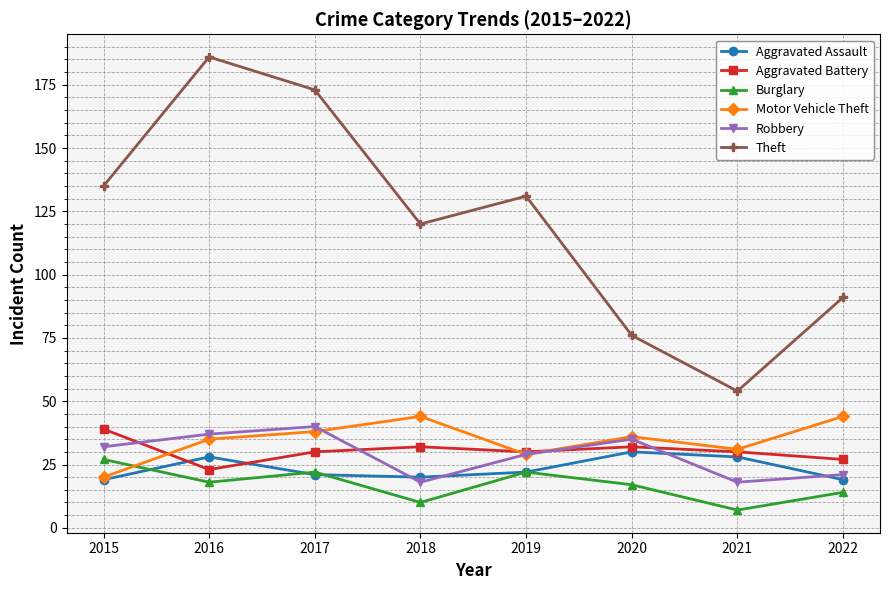

Is this an area chart (filled region under the line)?

No